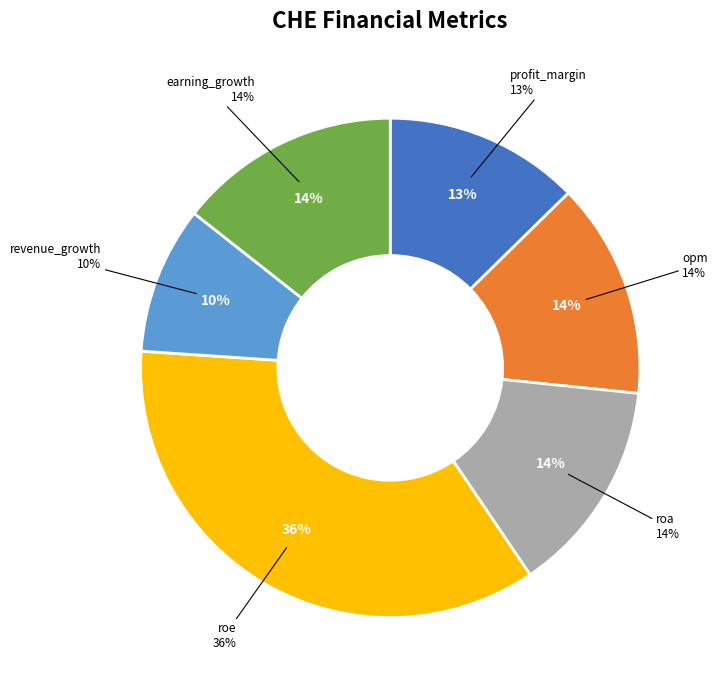

Combined, do profit_margin and opm account for over 50%?

No